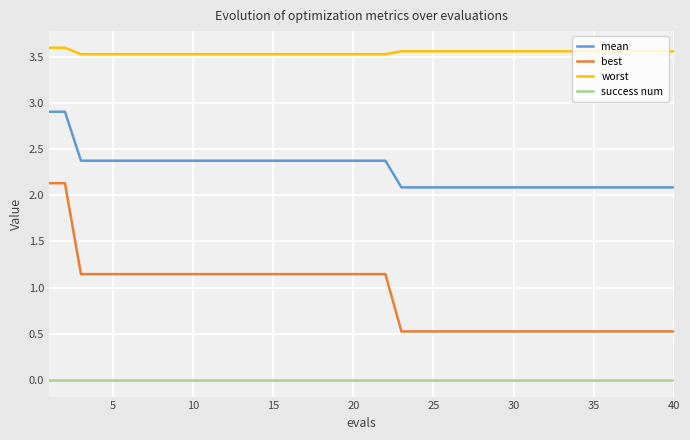

List the series in order of their overall mean, lowest first.

success num, best, mean, worst